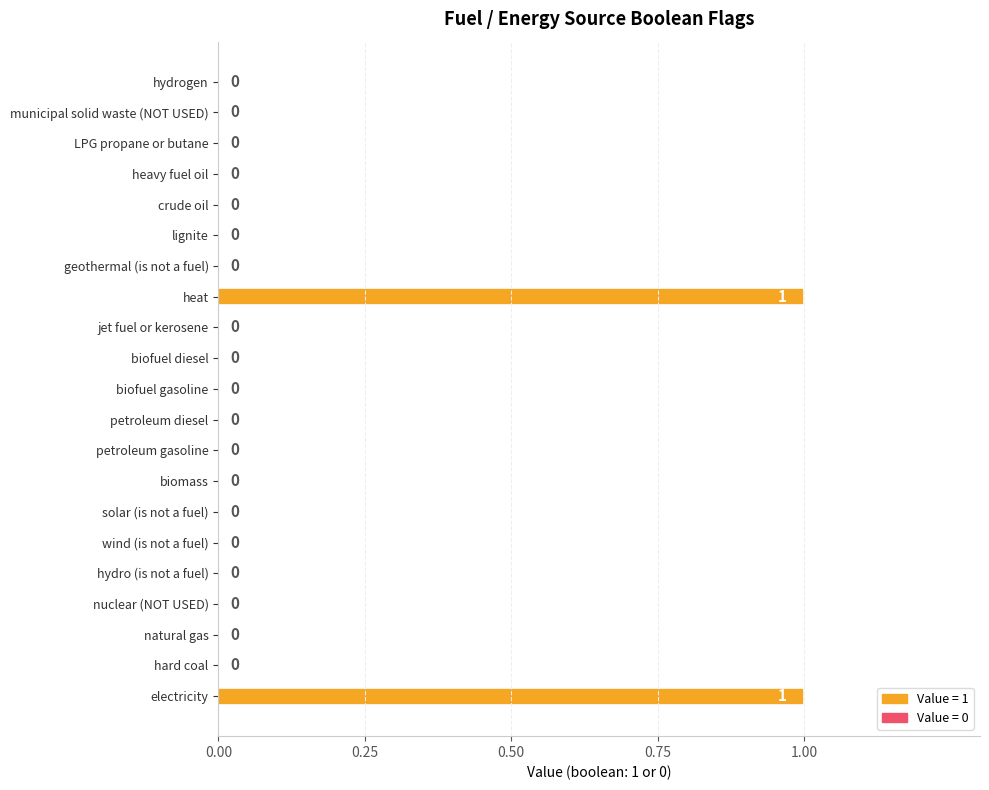

True or false: the data shows 0 at heavy fuel oil.

True